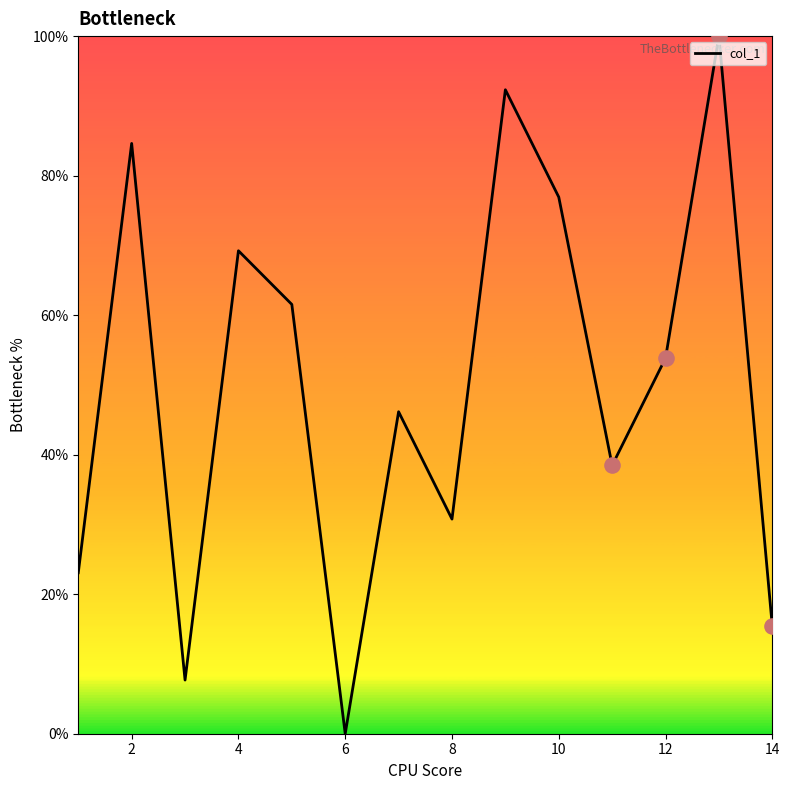

What is the greatest value displayed?

100.0